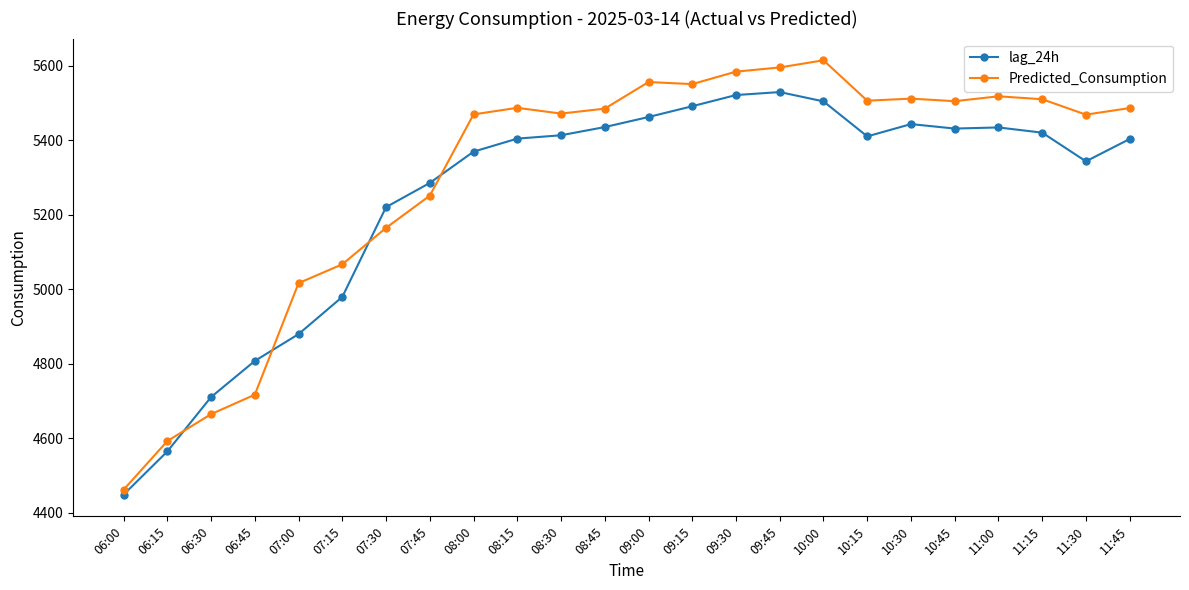

After their last crossing, which series has the higher values: lag_24h or Predicted_Consumption?

Predicted_Consumption